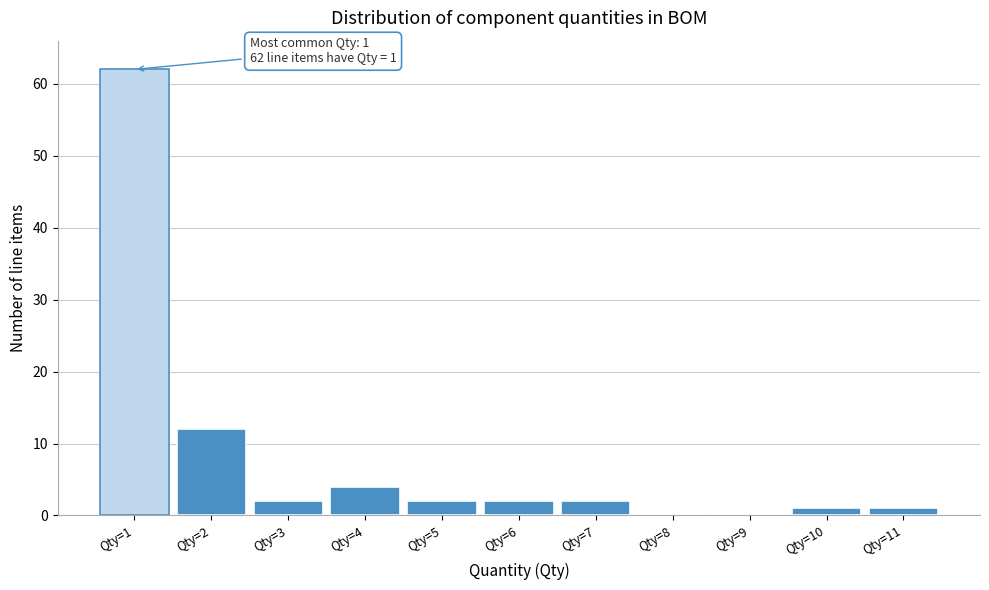

Reading left to right, list all the values displayed in this chart.

Qty=1=62	Qty=2=12	Qty=3=2	Qty=4=4	Qty=5=2	Qty=6=2	Qty=7=2	Qty=8=0	Qty=9=0	Qty=10=1	Qty=11=1